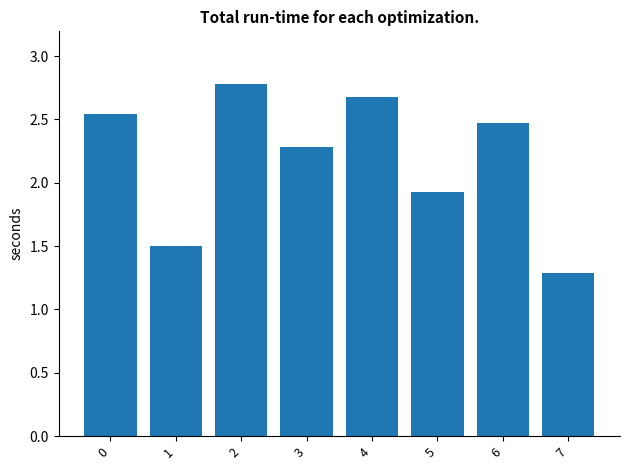

What is the sum of all values?

17.5